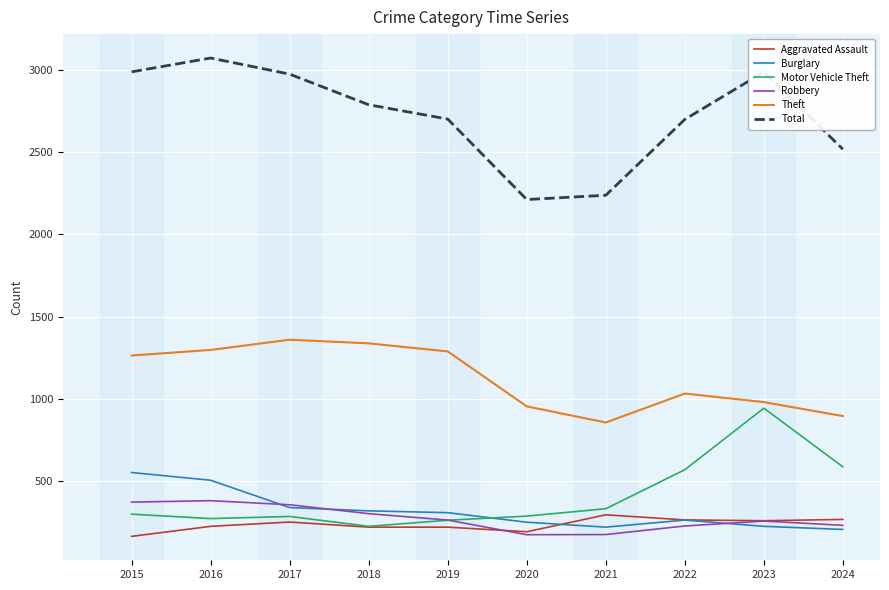

What is the total value across all series at 2015?

5637